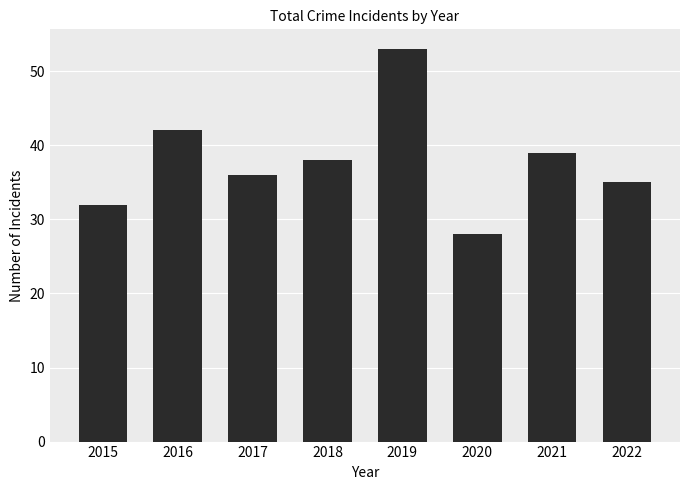

What is the change in value from 2017 to 2020?

-8